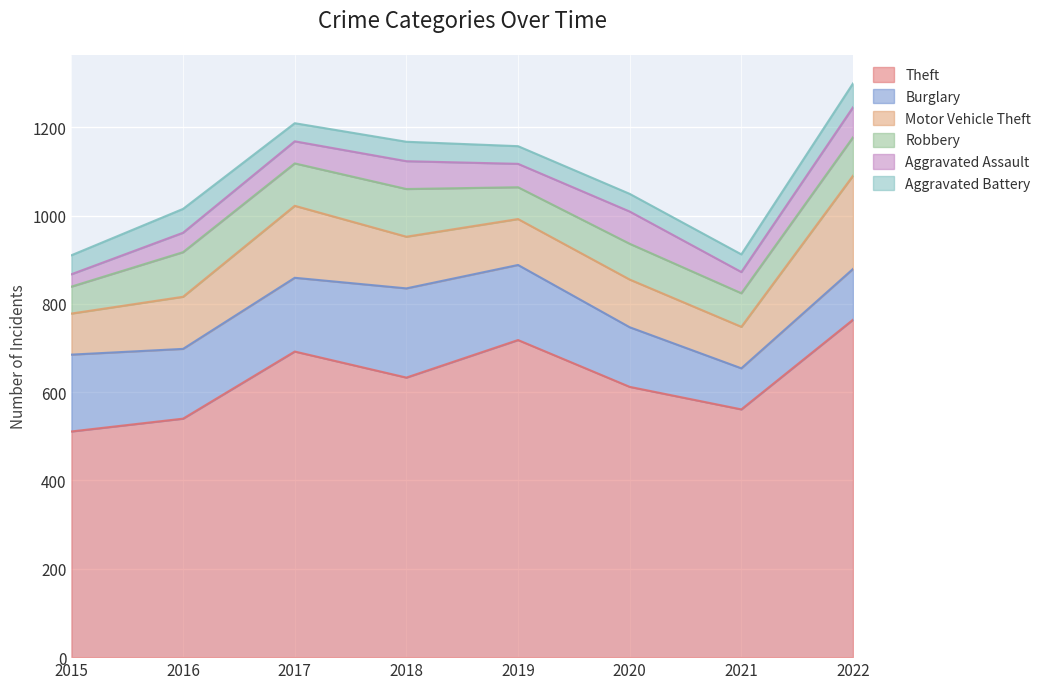

What is the value of the Motor Vehicle Theft point at the 3rd from the left?

163